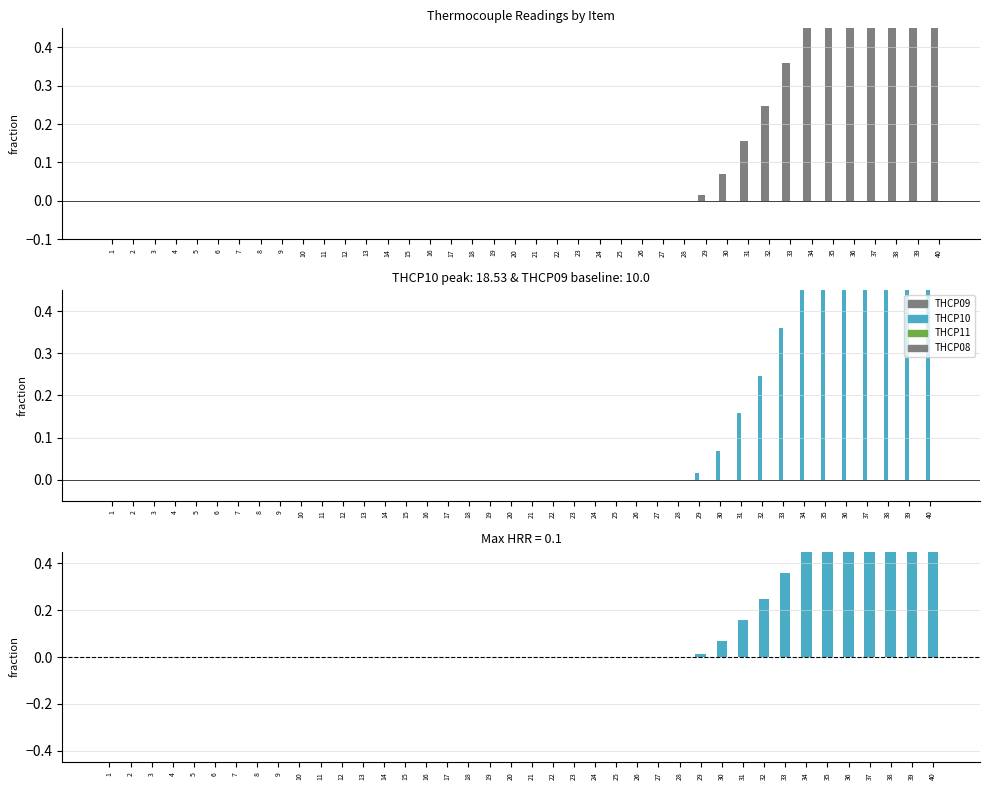

At which category does the chart reach its peak across all series?

40